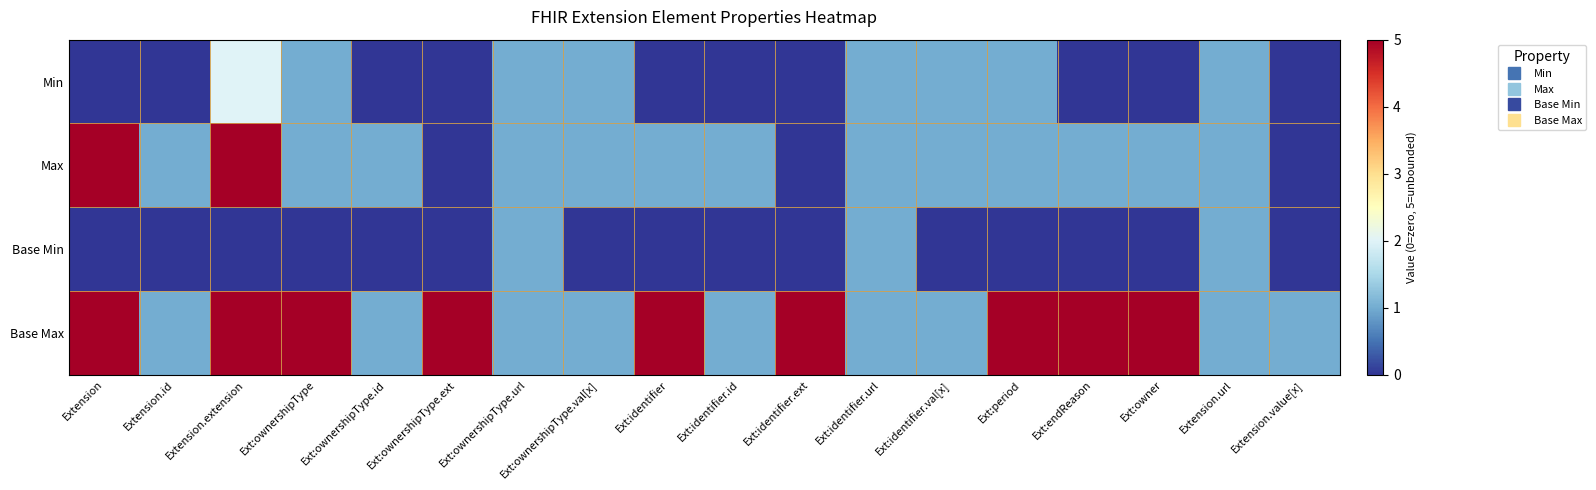

Which category has the lowest value across all series?

Extension